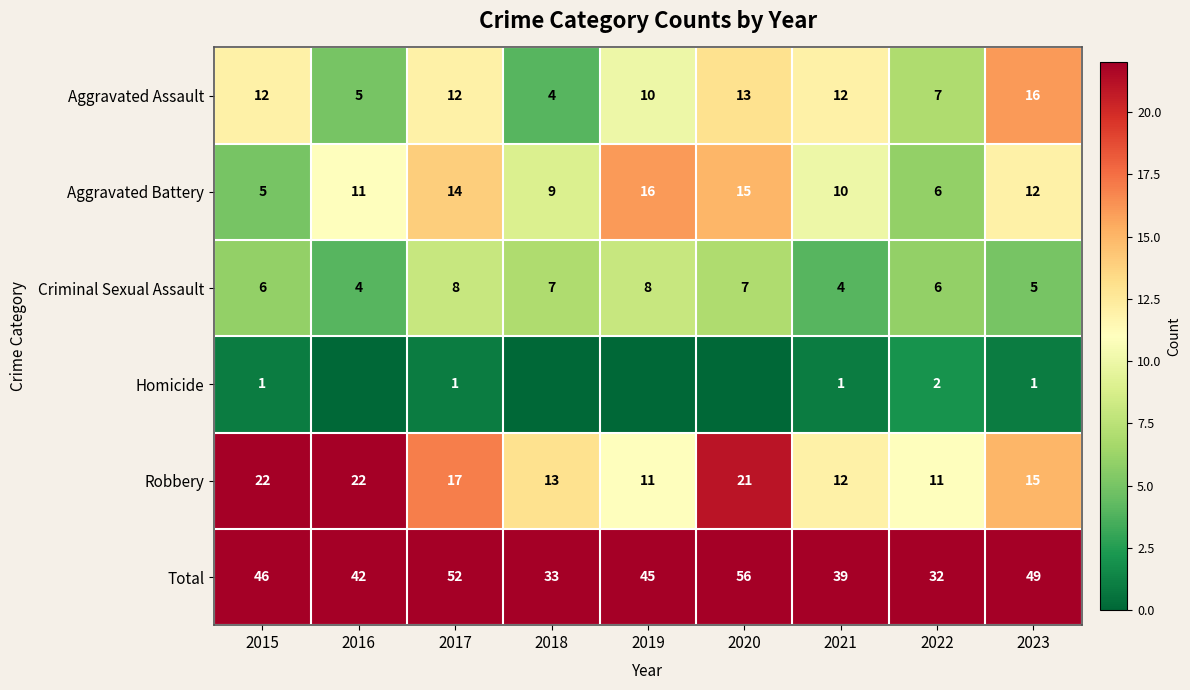

The value of Homicide at 2023 is 1. True or false?

True